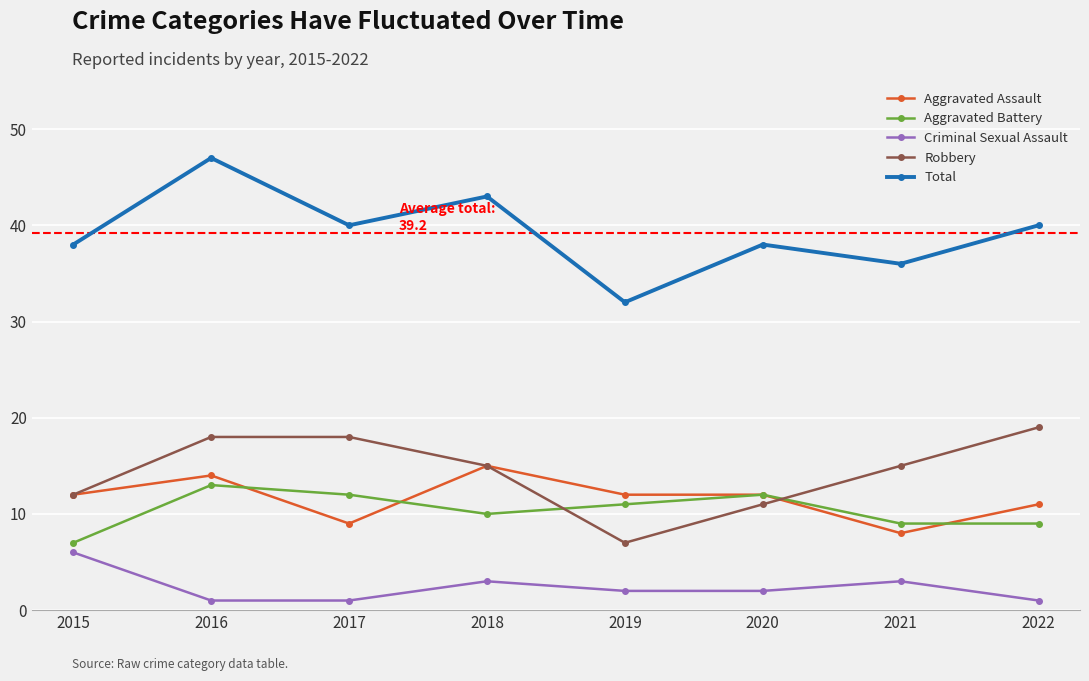

What is the approximate value of Aggravated Assault at 2015?

12